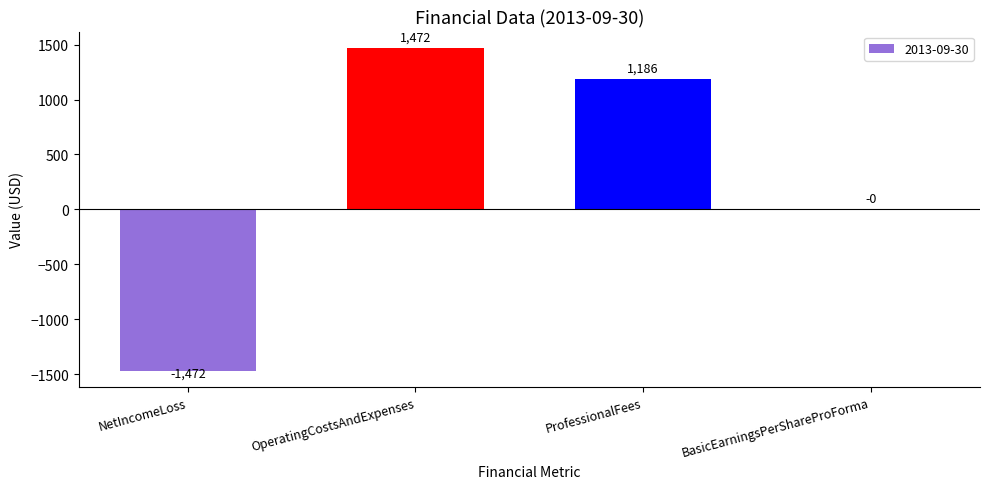

What is the sum of the values at BasicEarningsPerShareProForma and ProfessionalFees?

1186